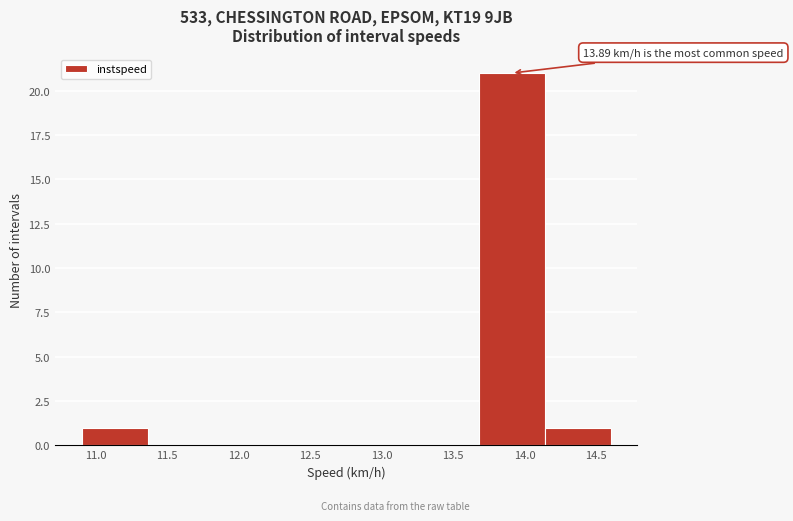

Over which range of the x-axis is the bar tallest?

13.70 to 14.15